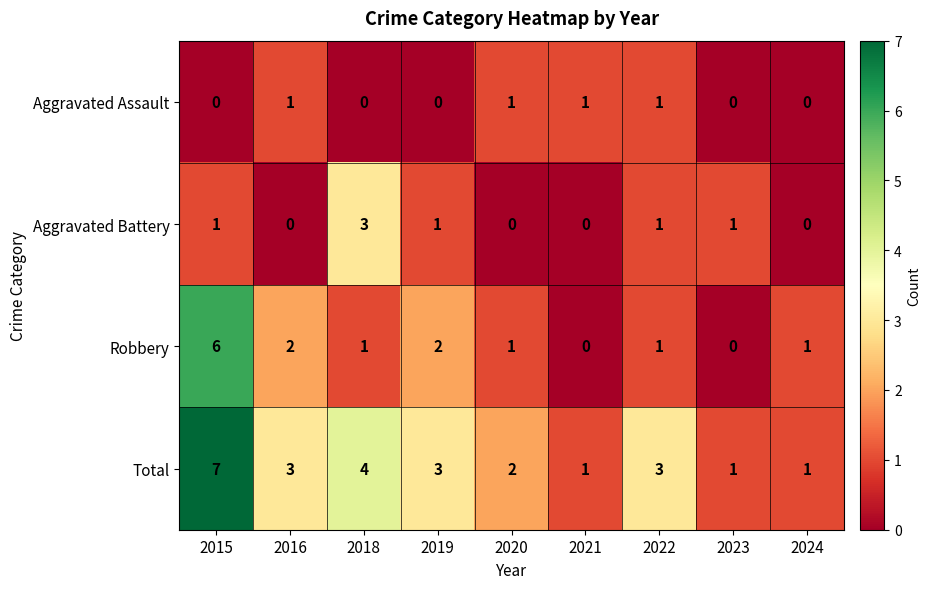

What is the sum of the Total values at 2020 and 2022?

5